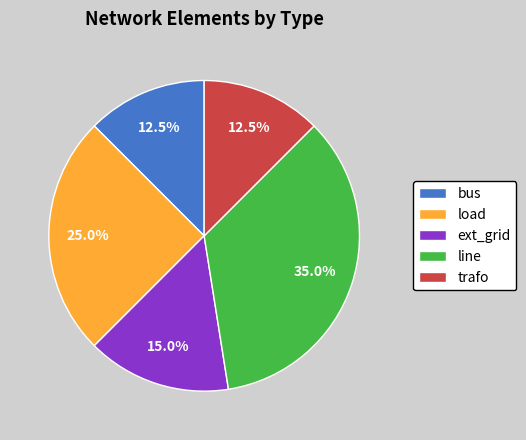

What percentage do line and load together represent?

60.0%